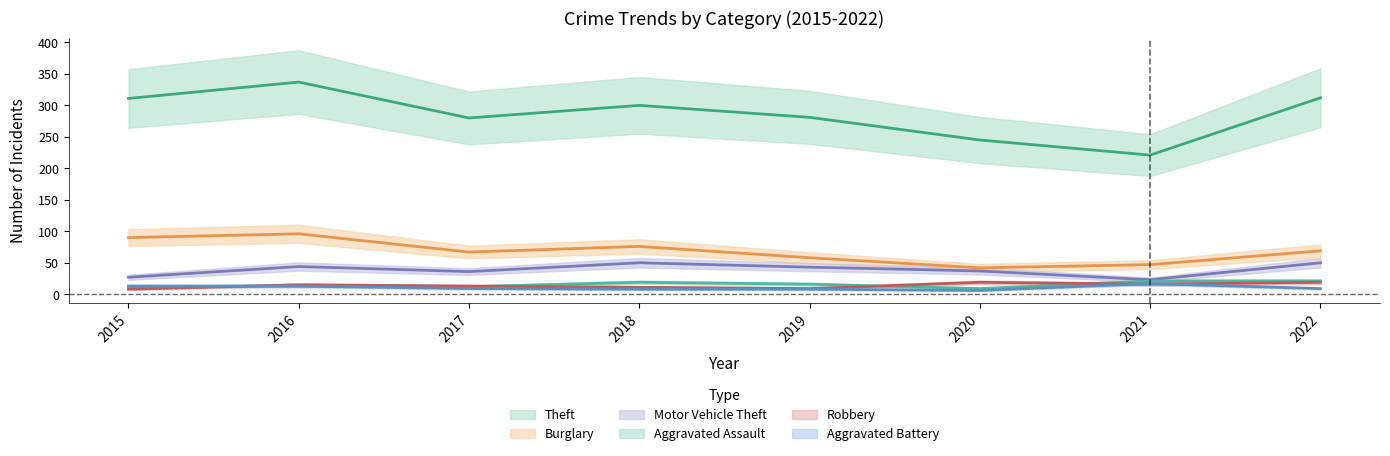

Between 2017 and 2022, which series saw the biggest shift?

Theft